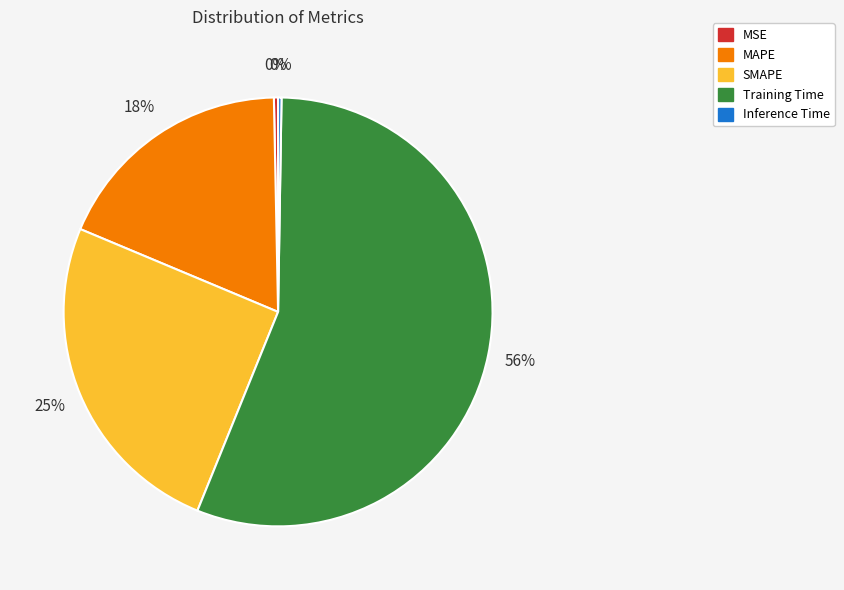

Which category has the biggest portion of the pie?

Training Time